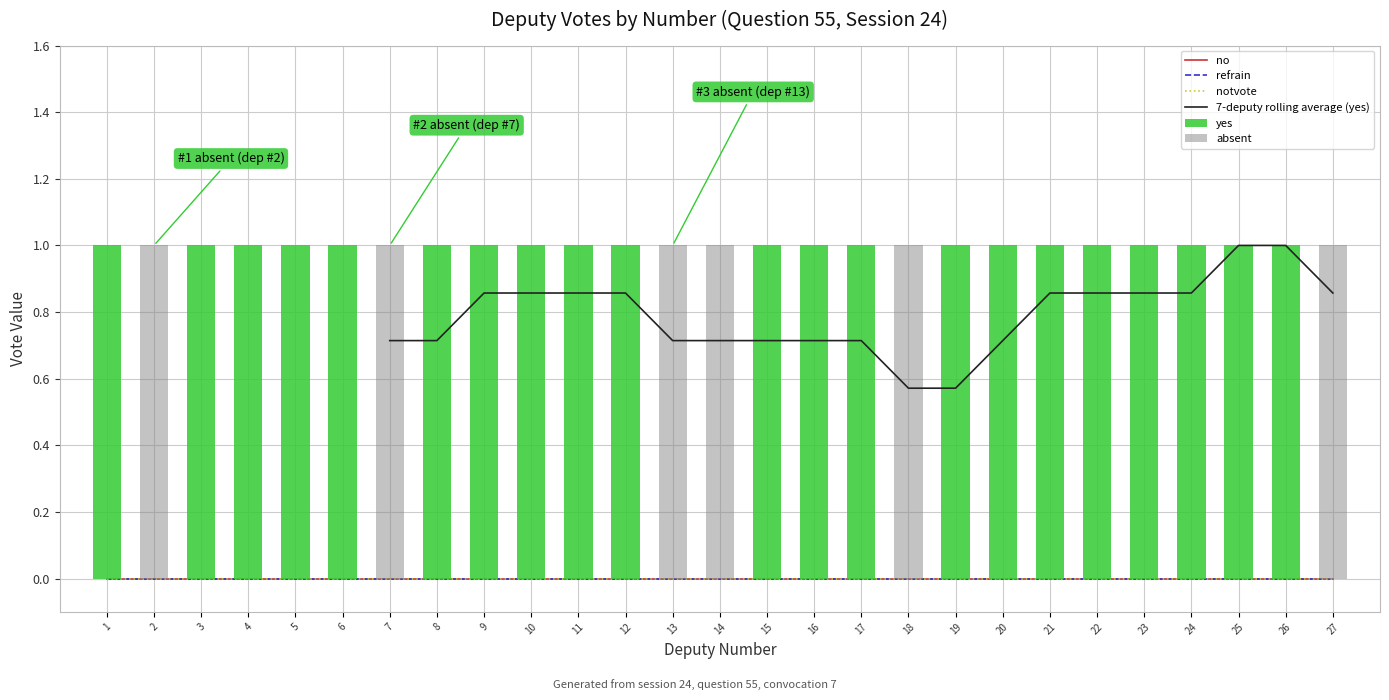

The value of refrain at 17 is 0. True or false?

True